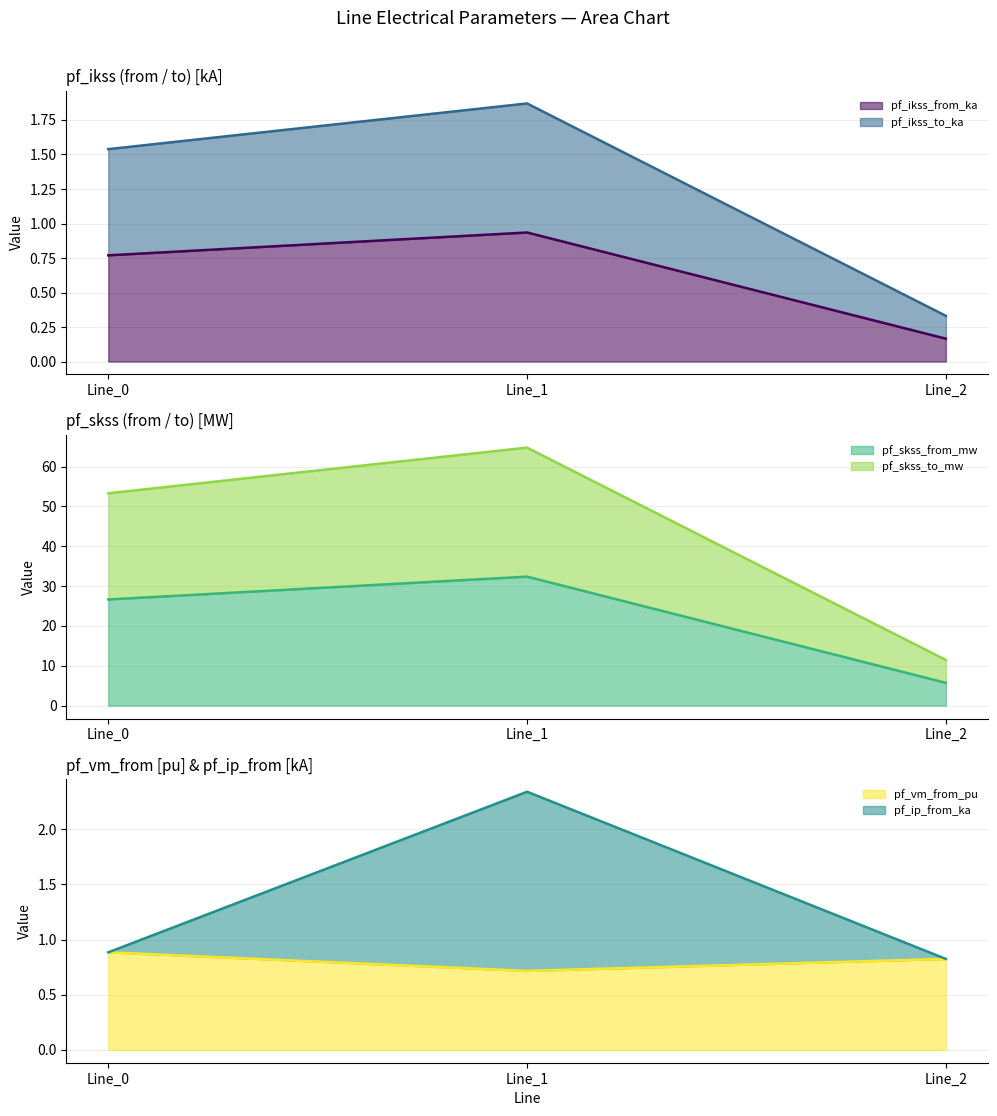

The value of pf_skss_from_mw at Line_0 is 41.2. True or false?

False